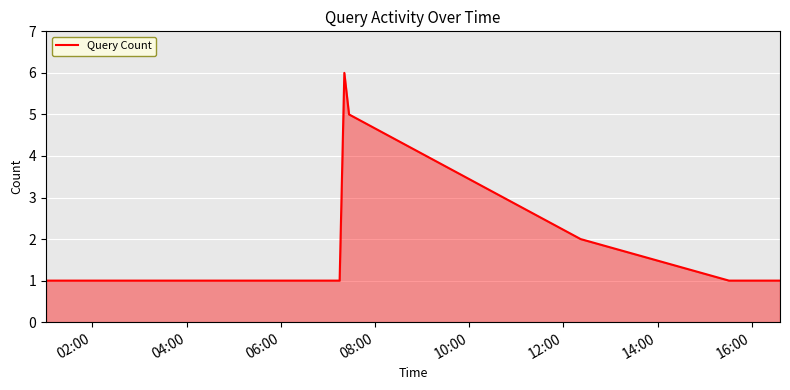

How many lines are shown in the chart?

1